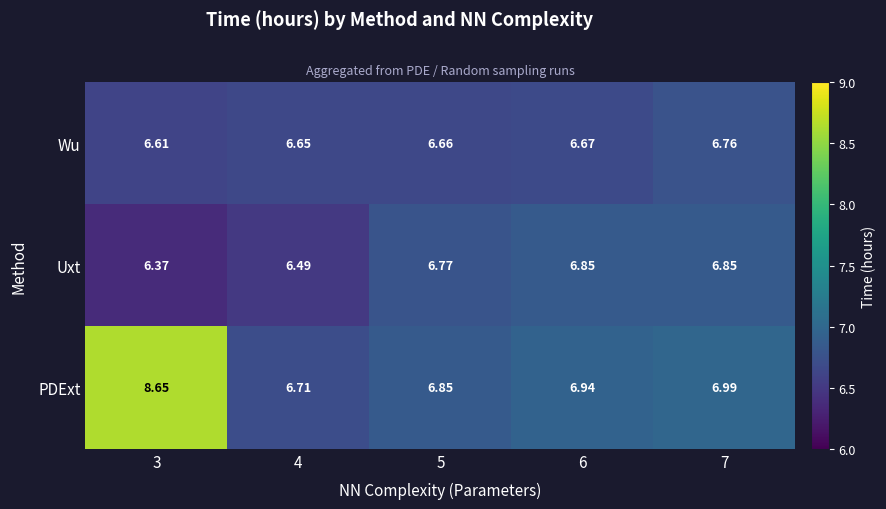

Which series has the largest total across all categories?

PDExt